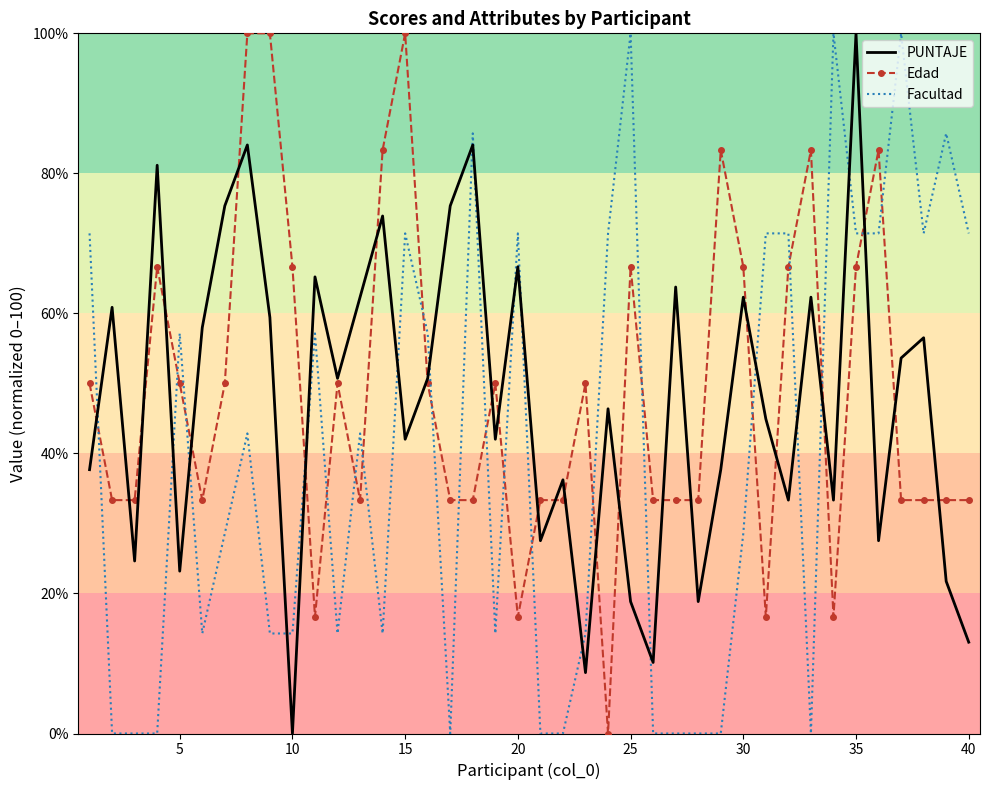

What is the greatest value displayed?

100.0